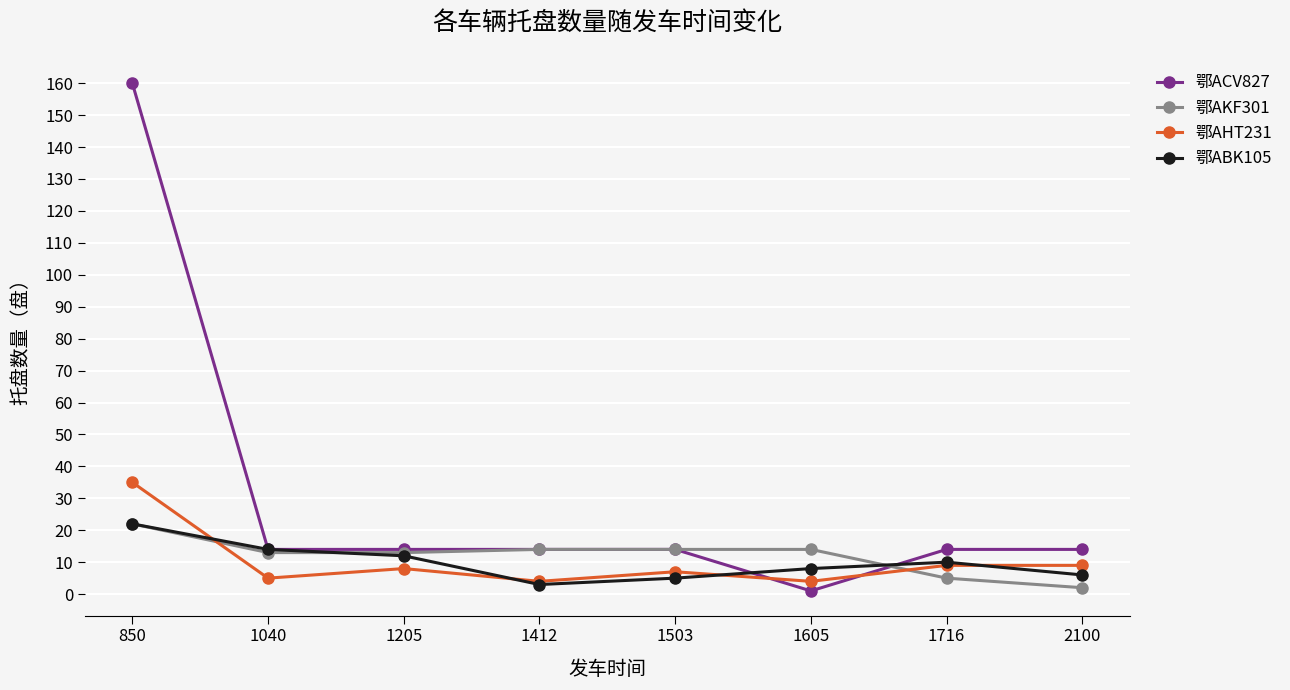

What value does the 鄂ABK105 series have at 850?

22